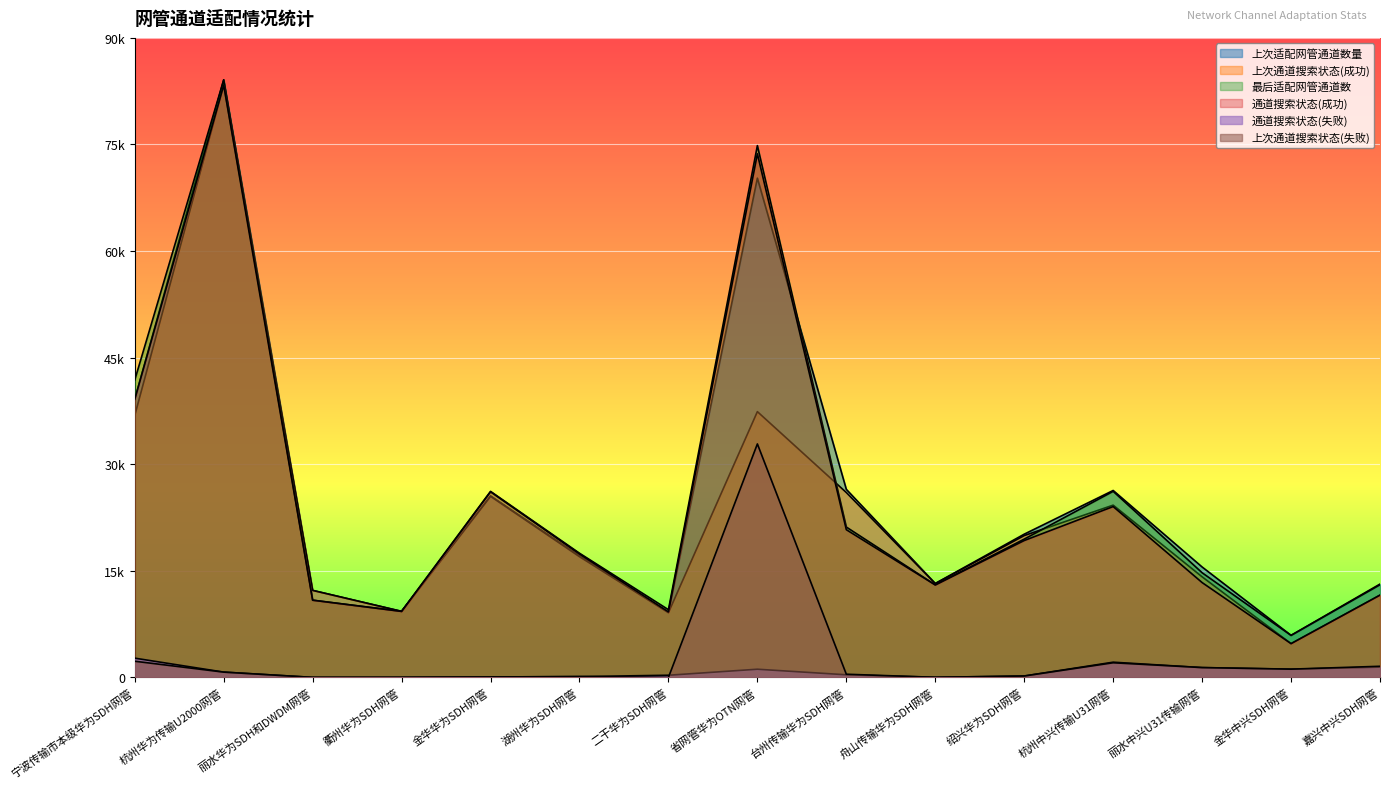

How many data points does each series have?

15